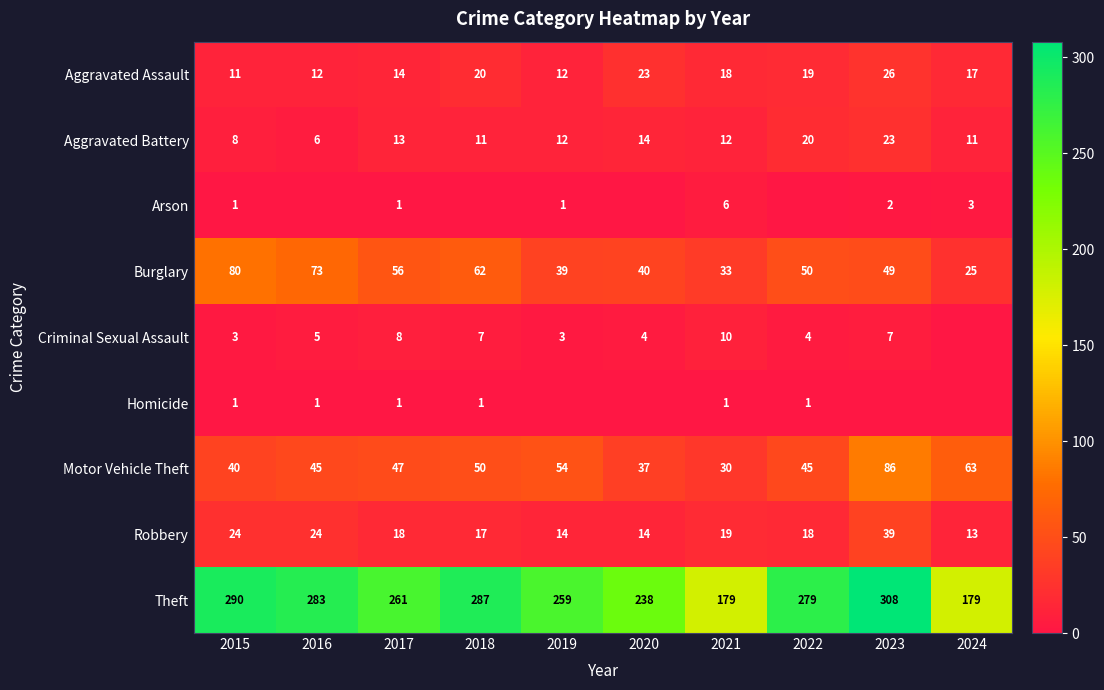

The value of Criminal Sexual Assault at 2021 is 10. True or false?

True